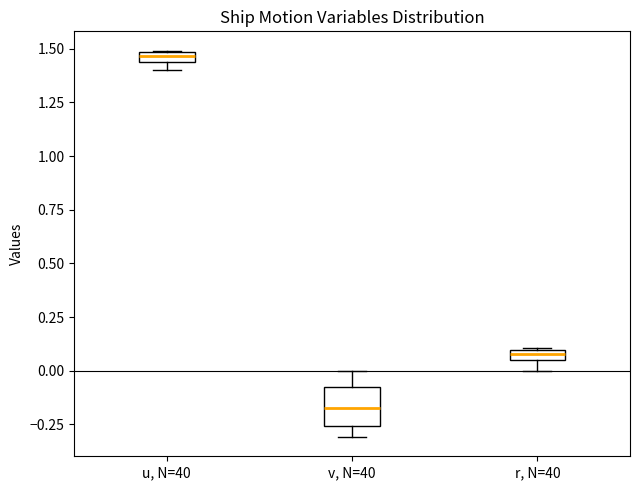

Where is the lower edge of the box for u, N=40 on the y-axis? The values are not printed on the chart, so give them approximately, as read against the axis.

1.45